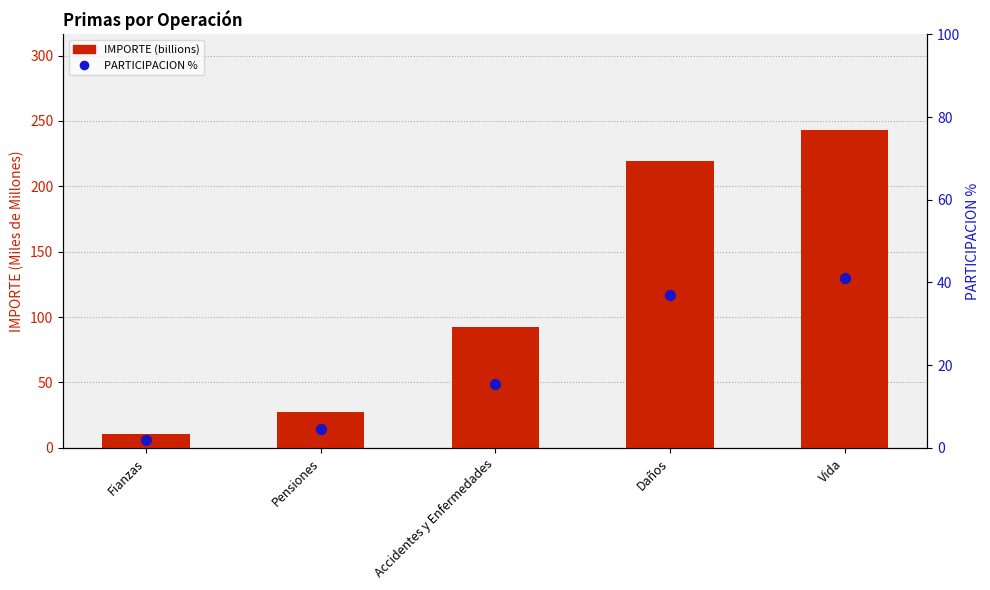

Which series has the largest total across all categories?

IMPORTE (billions)